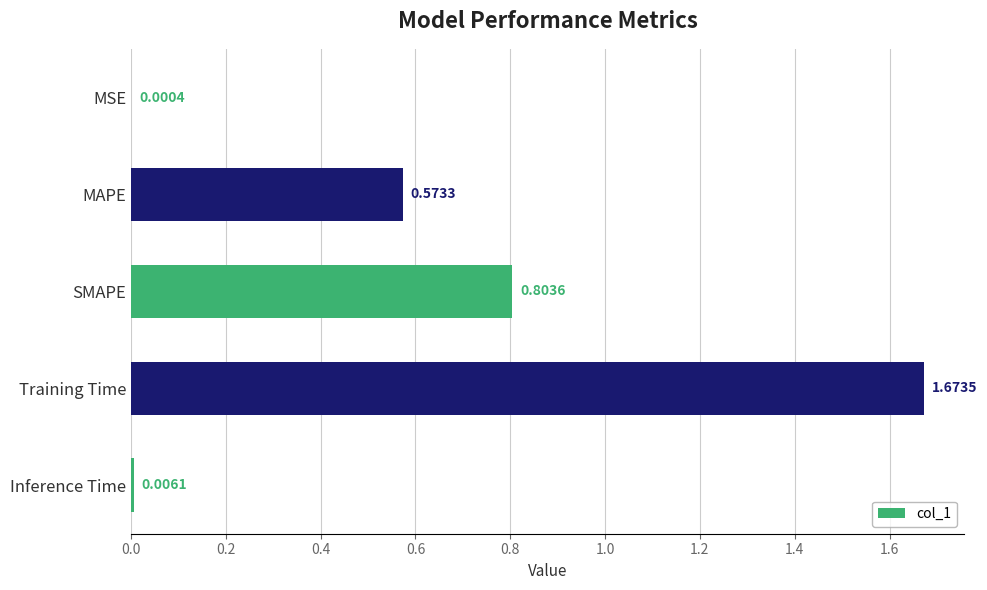

What is the sum of all values?

3.1